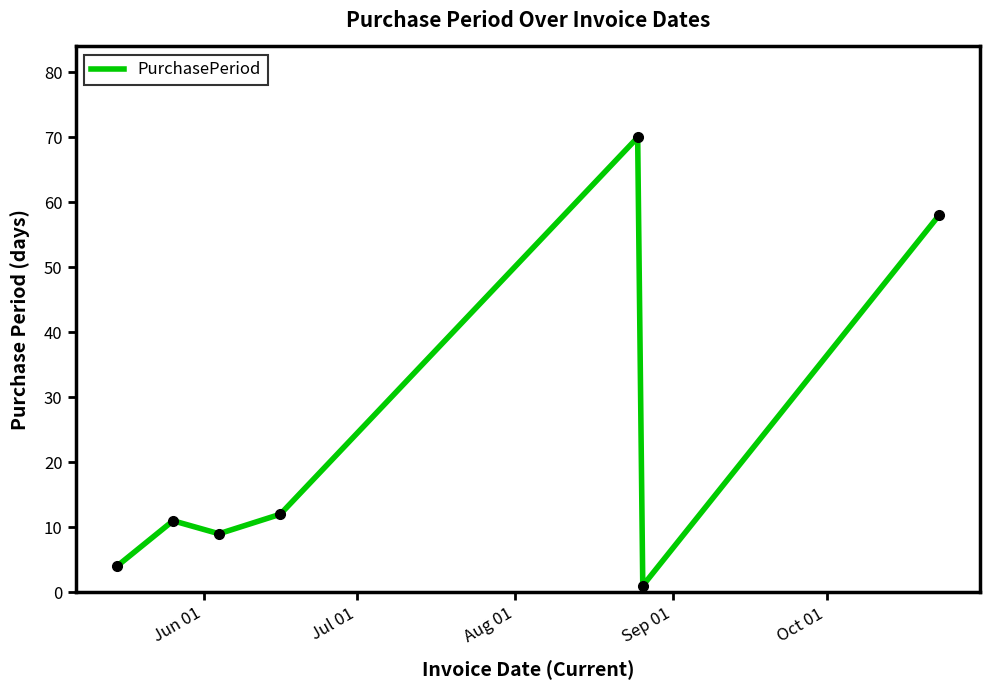

How many lines are shown in the chart?

1